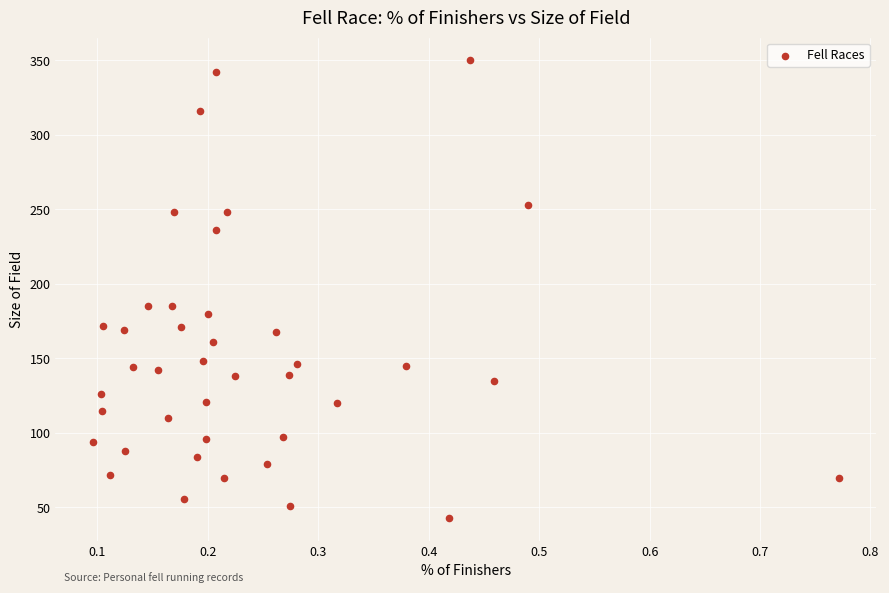

What is the range of Y values (max minus min)?

307